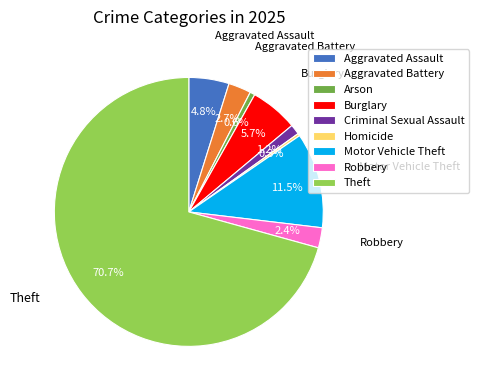

What is the largest slice in the pie chart?

Theft